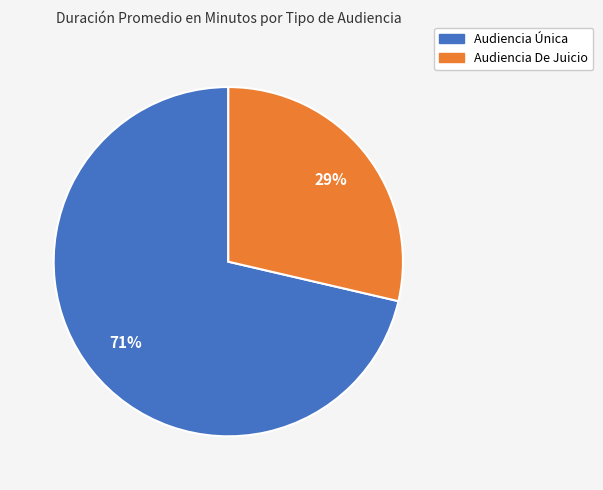

How many segments does this pie chart have?

2